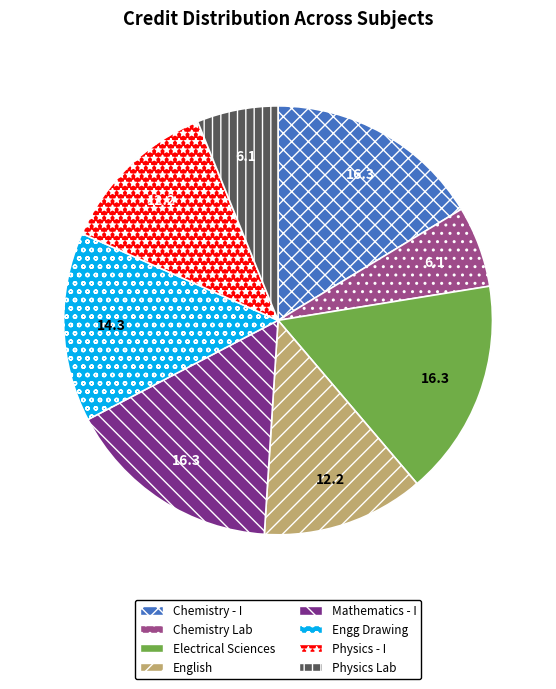

Is the sum of Electrical Sciences and Physics Lab greater than half?

No